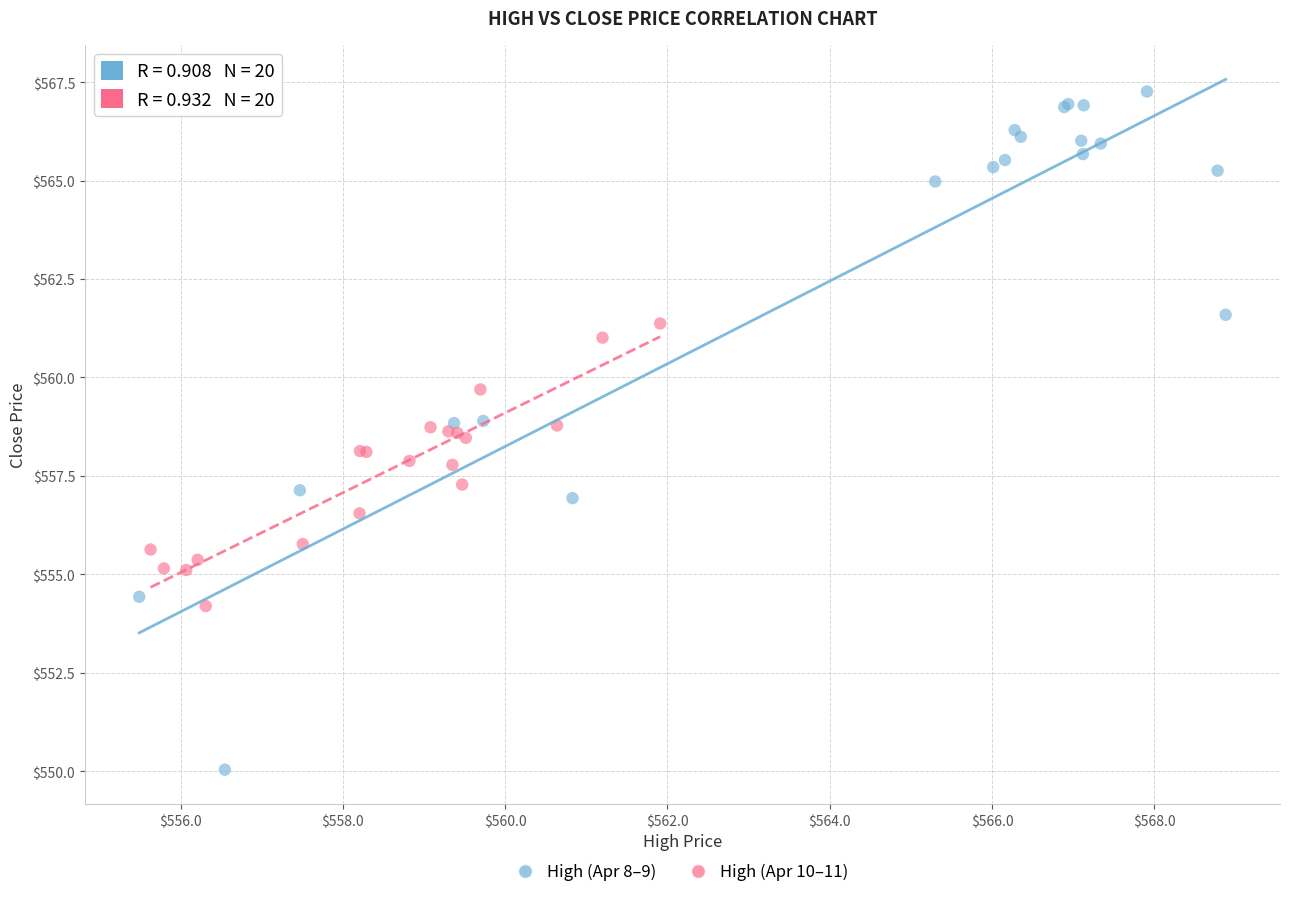

Which series has the widest spread of Y values?

High (Apr 8–9)